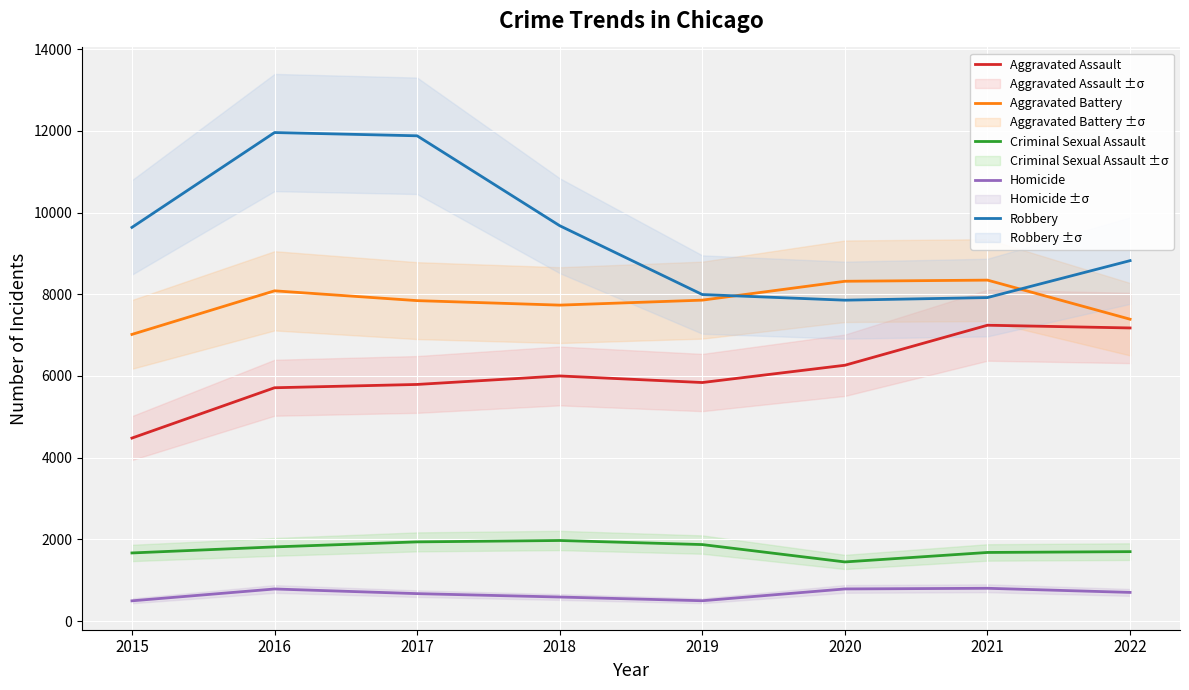

At 2018, list the series in order from smallest to largest.

Homicide, Criminal Sexual Assault, Aggravated Assault, Aggravated Battery, Robbery